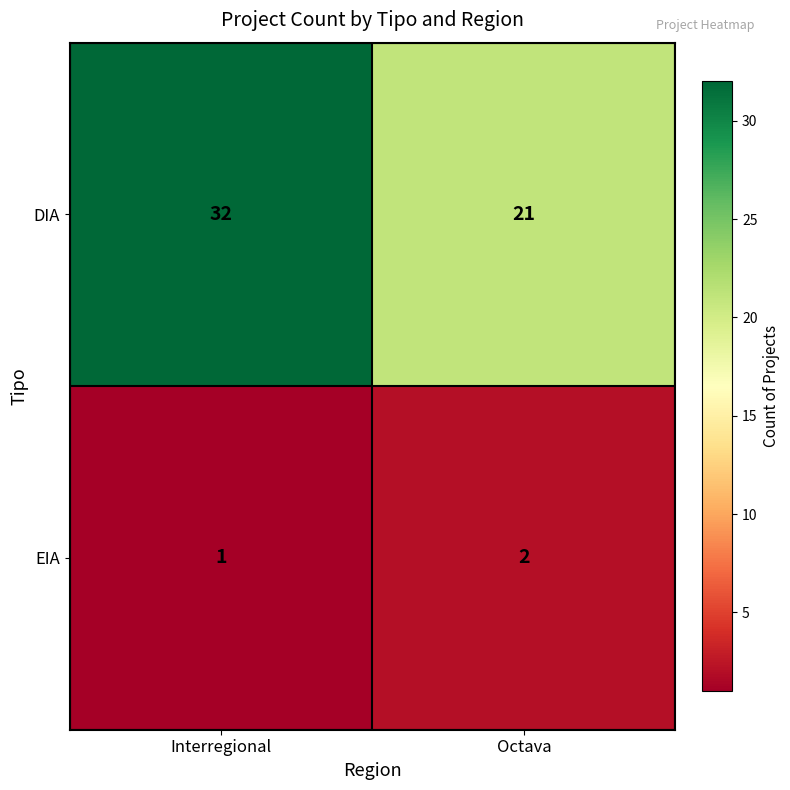

Which label corresponds to the smallest value in the chart?

Interregional